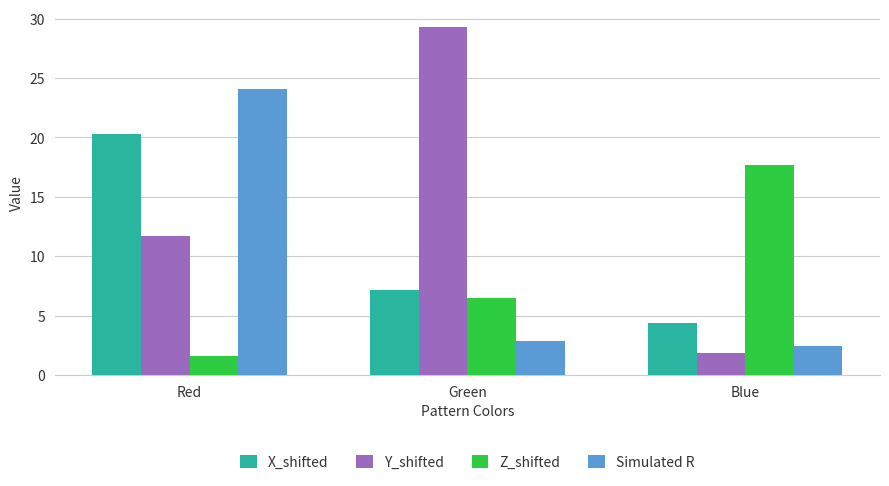

What are all the series names shown in the legend?

X_shifted, Y_shifted, Z_shifted, Simulated R